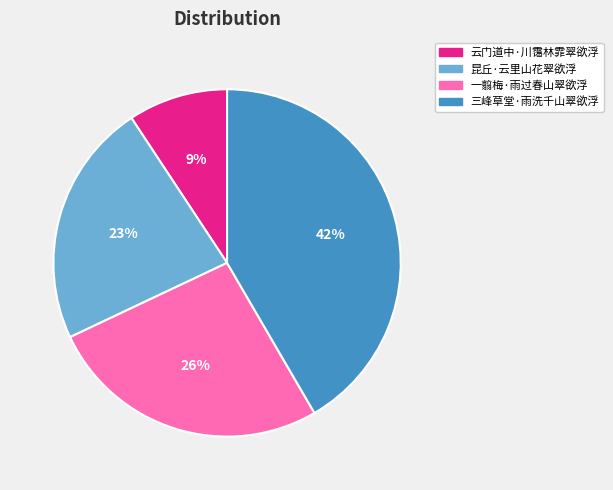

Do 云门道中·川霭林霏翠欲浮 and 一翦梅·雨过春山翠欲浮 together represent more than half of the pie?

No